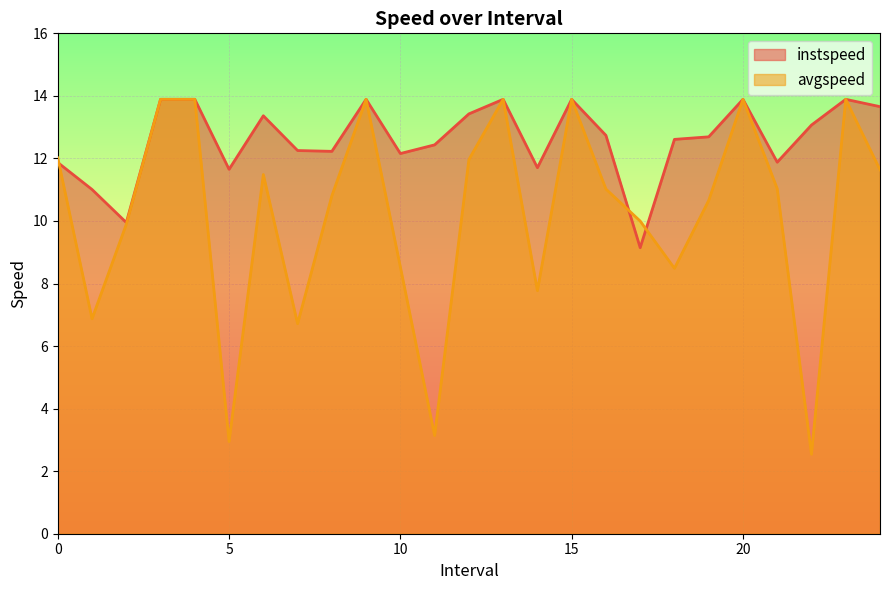

Which category has the lowest value across all series?

22.0